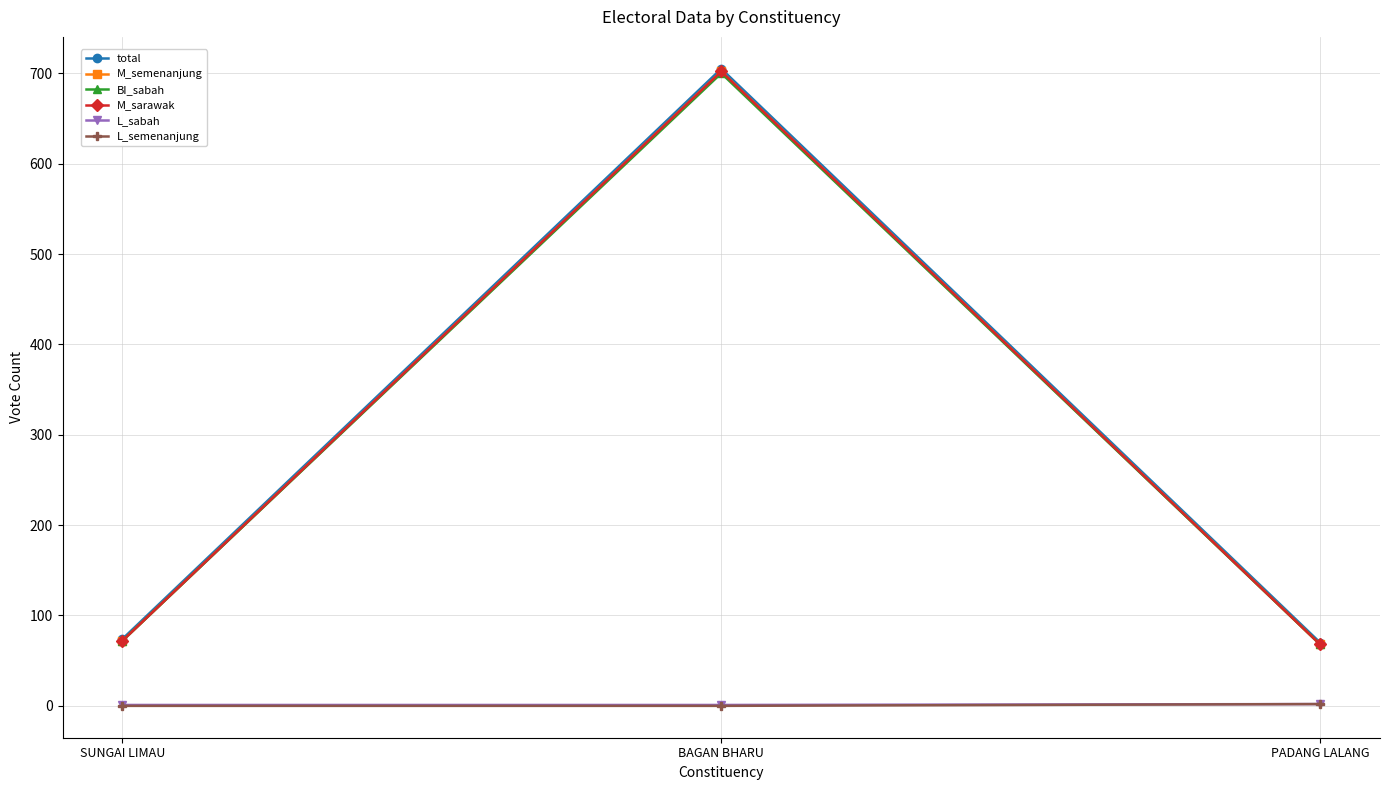

What is the difference between the BI_sabah values at PADANG LALANG and BAGAN BHARU?

632